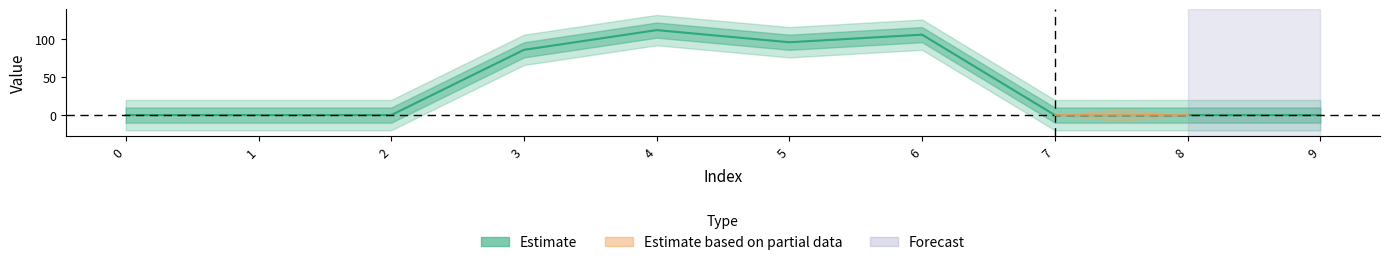

Reading left to right, extract all data points from this chart.

0=0	1=0	2=0	3=86	4=112	5=96	6=106	7=0	8=0	9=0